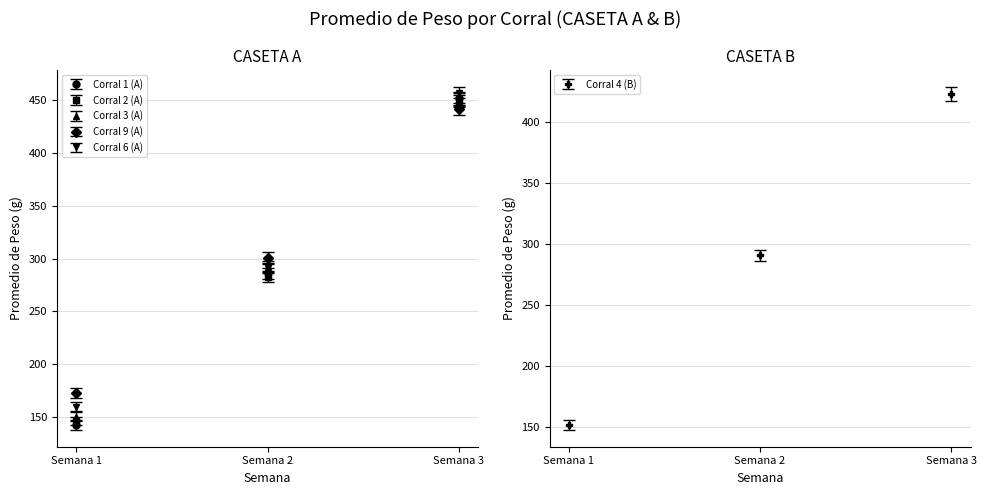

What is the value of the Corral 6 (A) bar at the 2nd from the left?

291.2